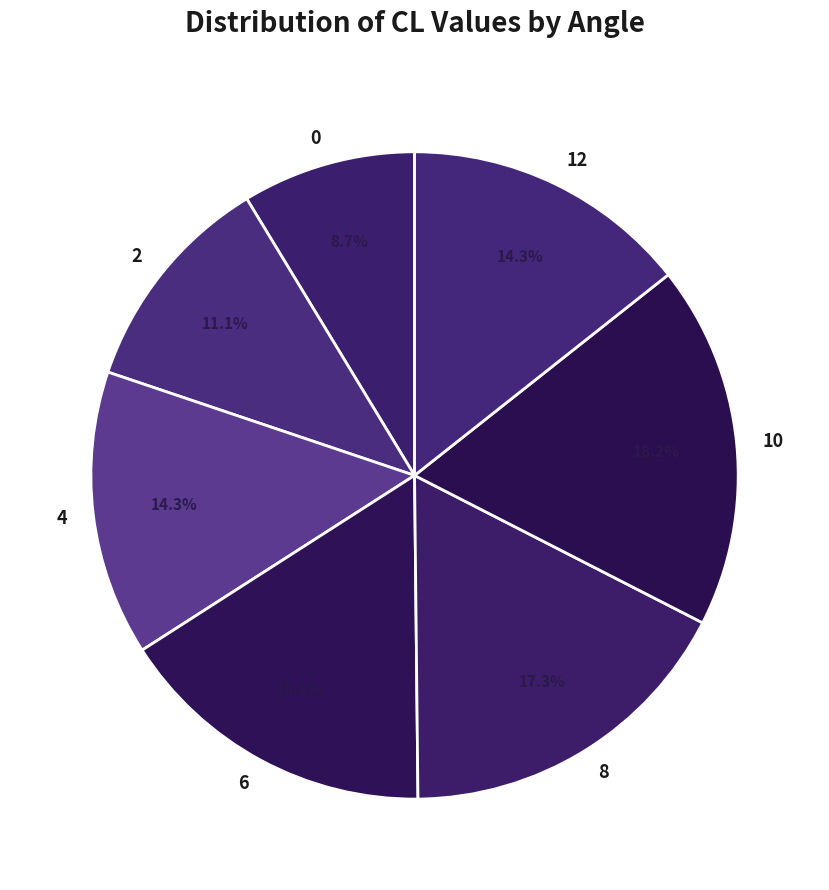

Is 10 the majority of the pie?

No